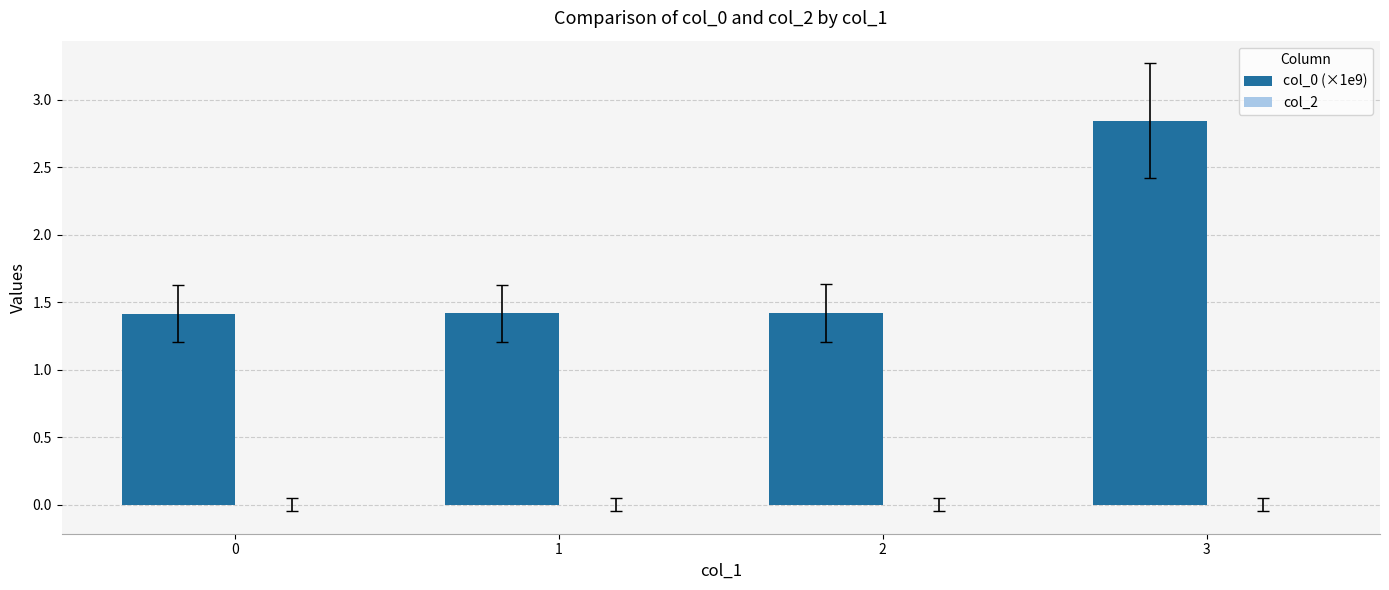

Between 3 and 1, which is larger?

3